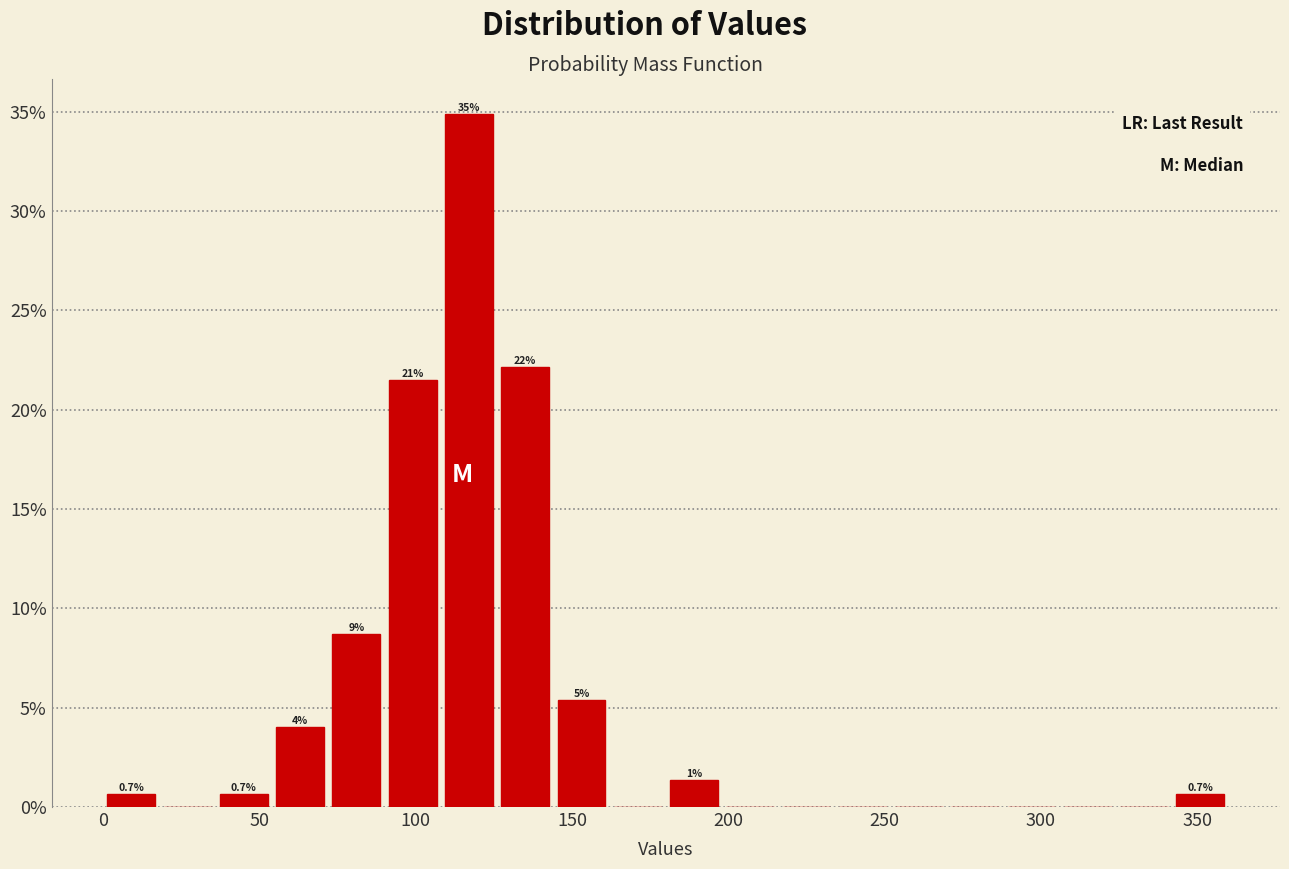

Read against the x-axis, roughly where is the centre of the tallest bar?

115